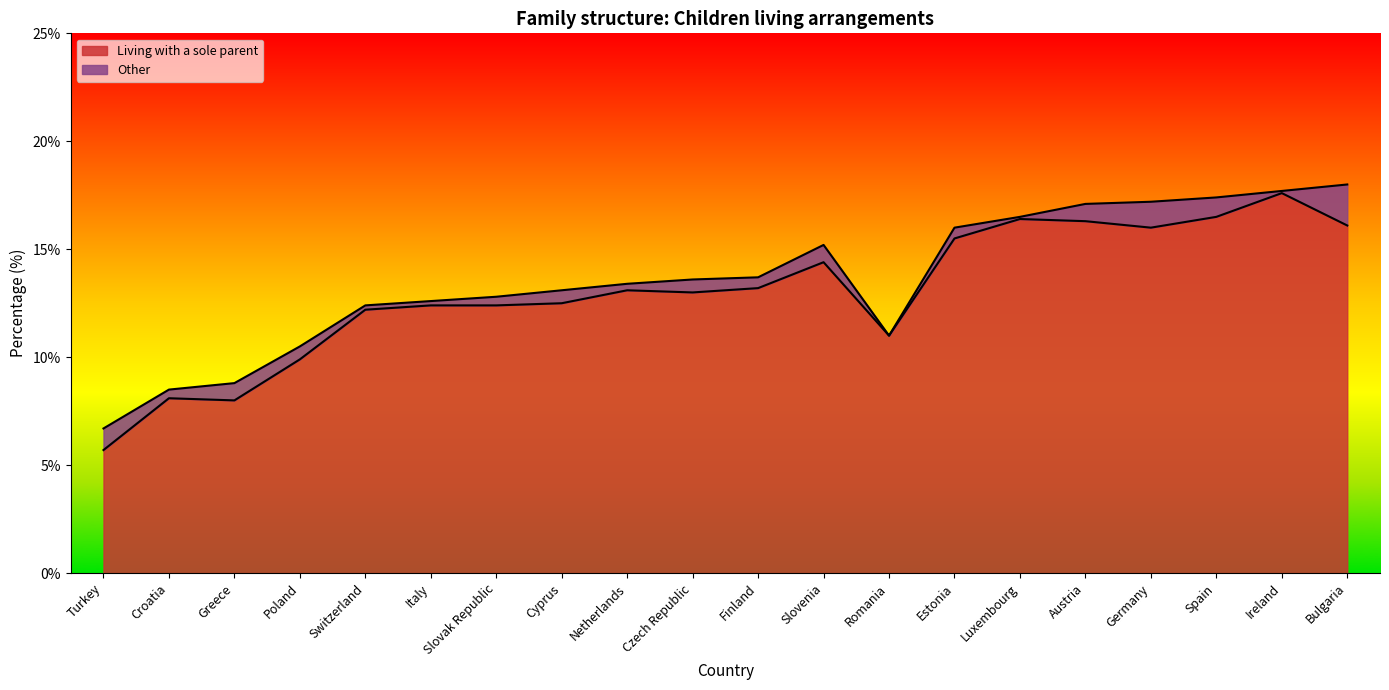

The value at Greece is 8.0. True or false?

True